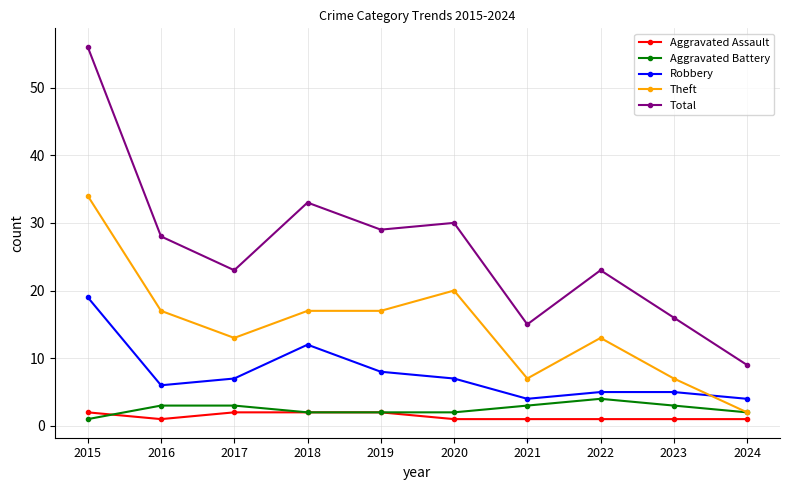

What is the smallest value displayed?

1